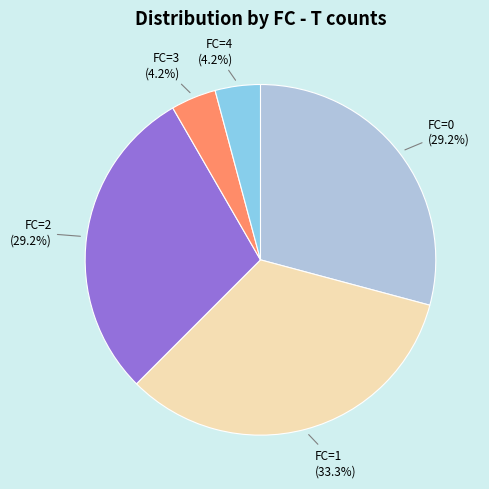

Which category has the biggest portion of the pie?

FC=1